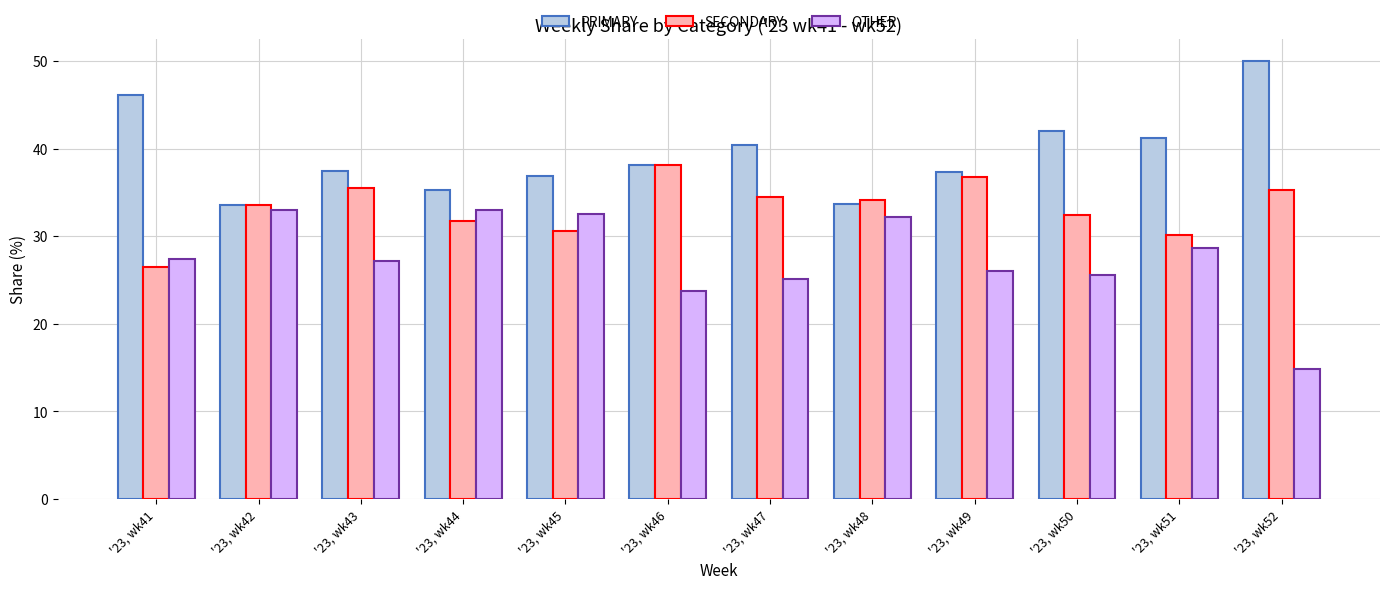

Rank the series at '23, wk51 from highest to lowest value.

PRIMARY, SECONDARY, OTHER